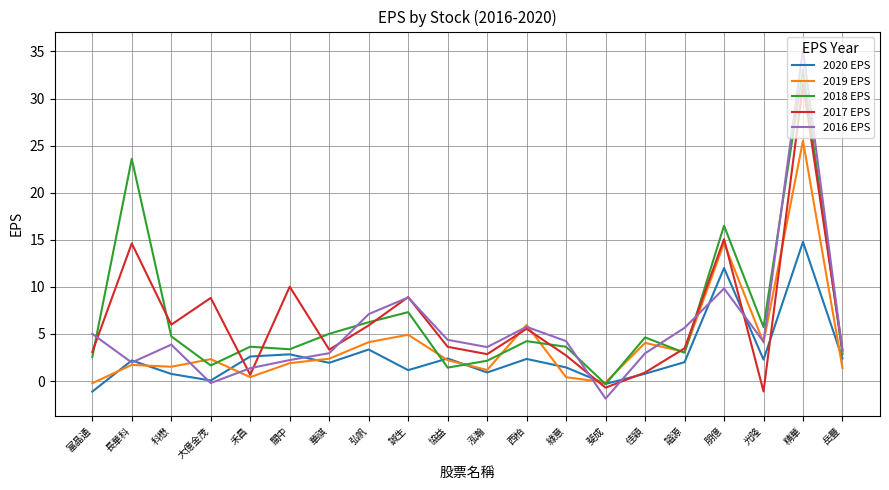

Where is the first local minimum for 2018 EPS?

大億金茂